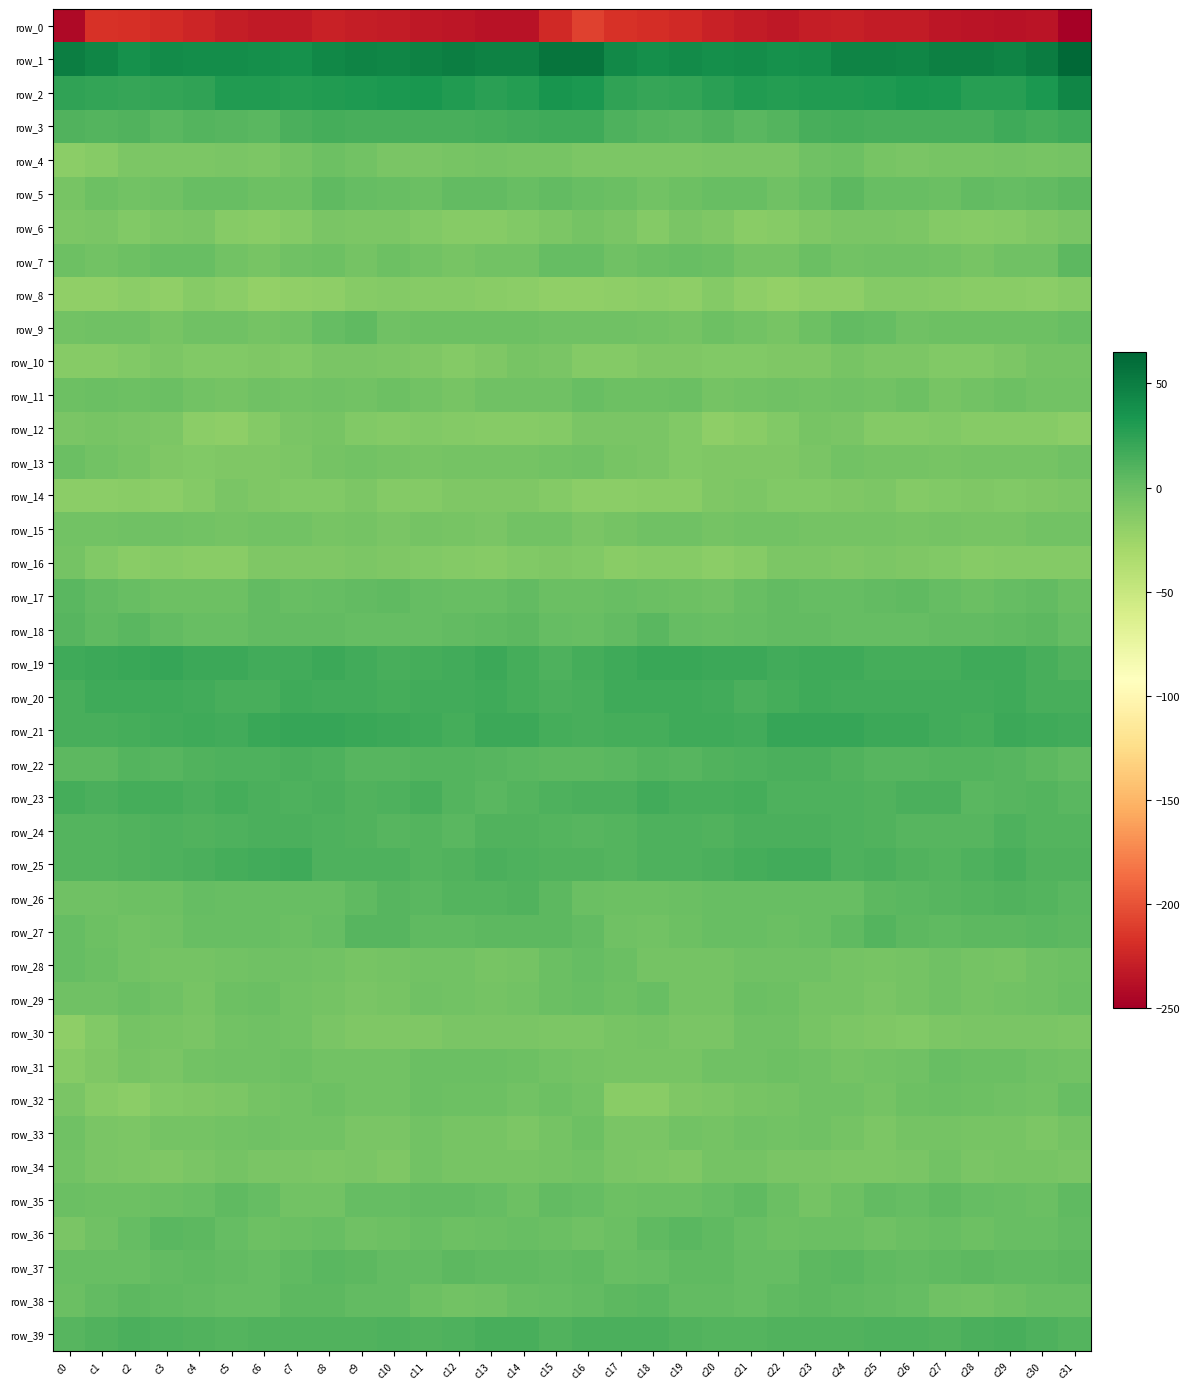

Which has a higher value, c7 or c13?

c7